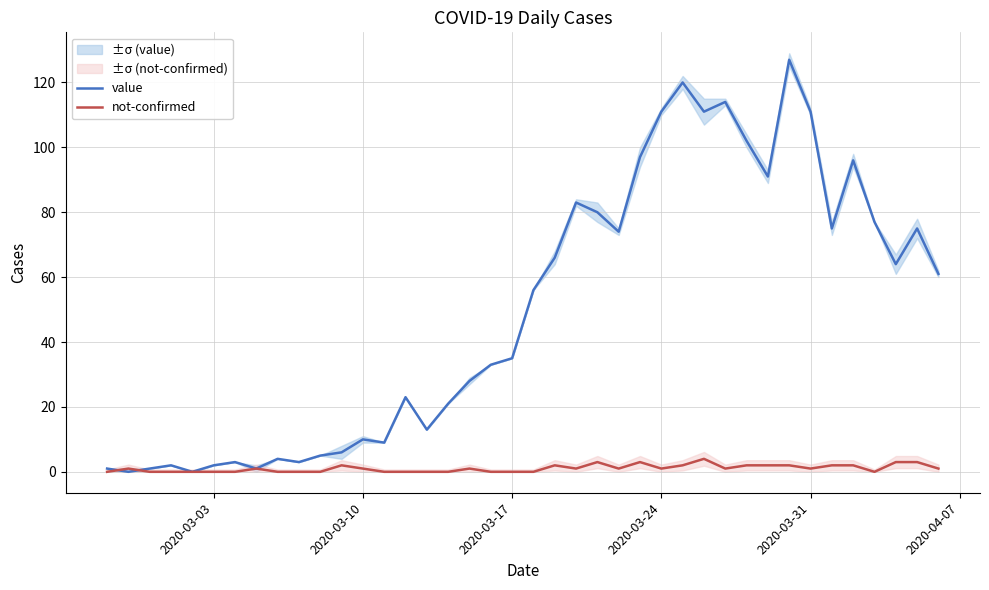

What is the maximum value for not-confirmed?

4